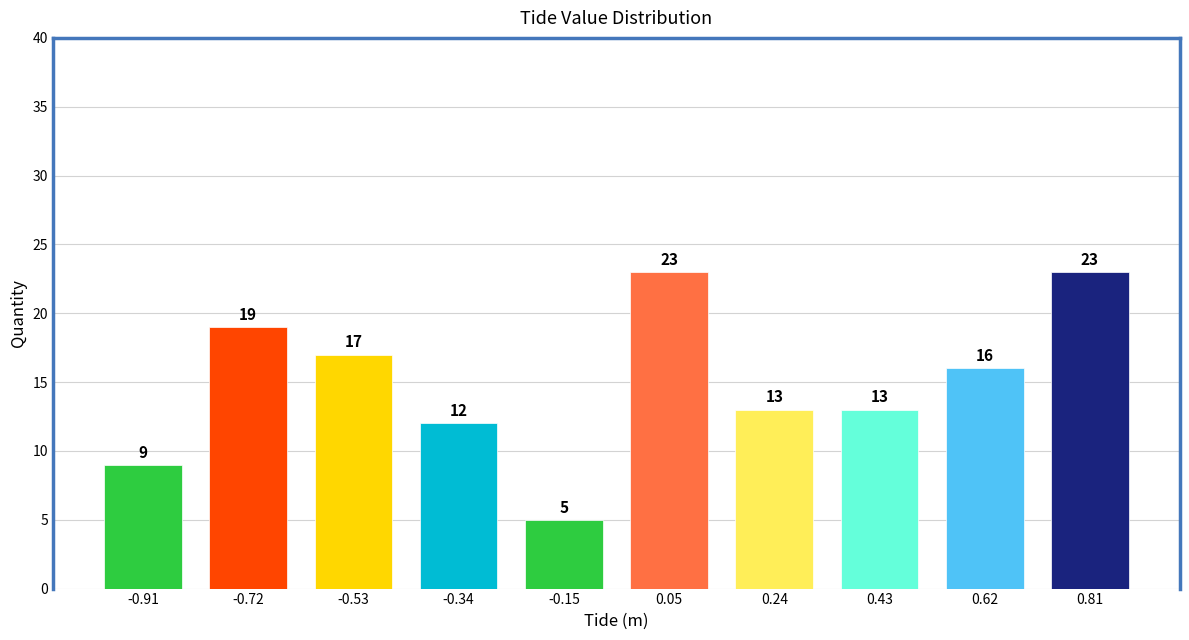

Reading left to right, transcribe all the data shown in this chart.

-0.91=9	-0.72=19	-0.53=17	-0.34=12	-0.15=5	0.05=23	0.24=13	0.43=13	0.62=16	0.81=23